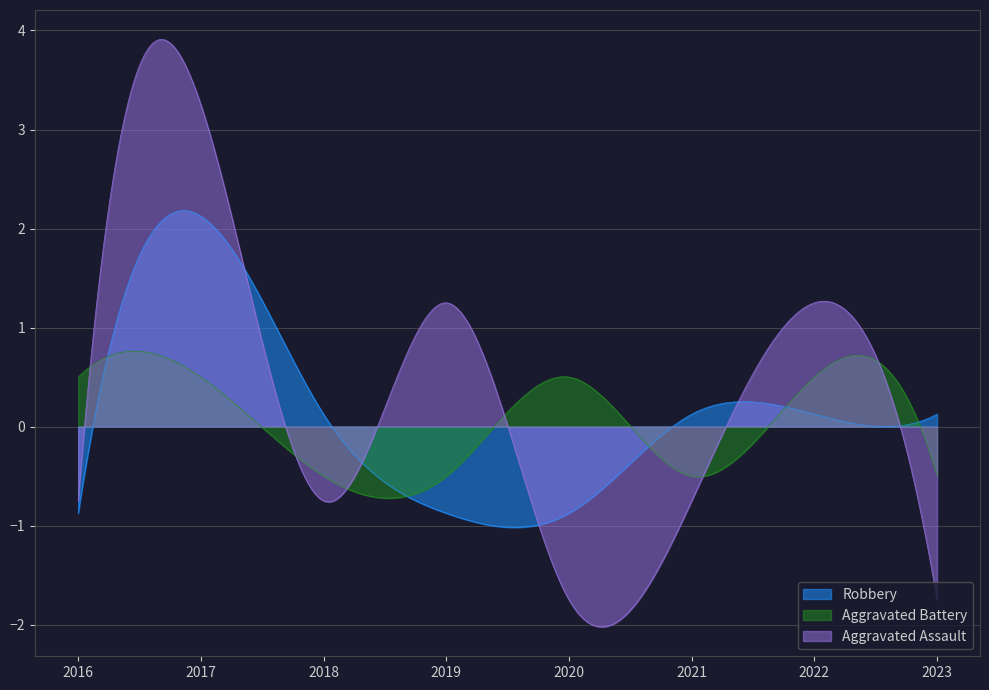

Which series has the largest range (max minus min)?

Aggravated Assault